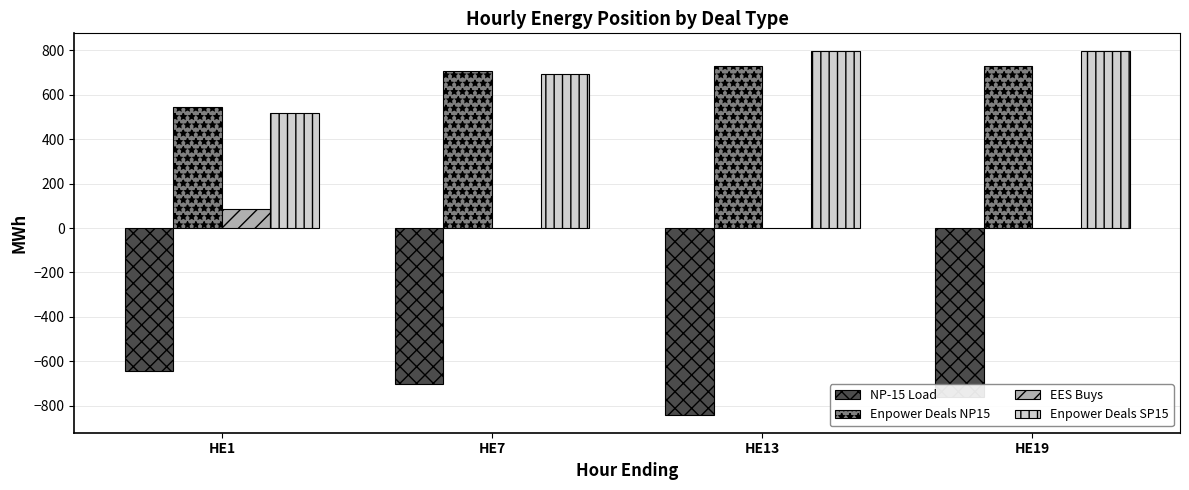

What is the sum of the NP-15 Load values at HE7 and HE13?

-1541.7